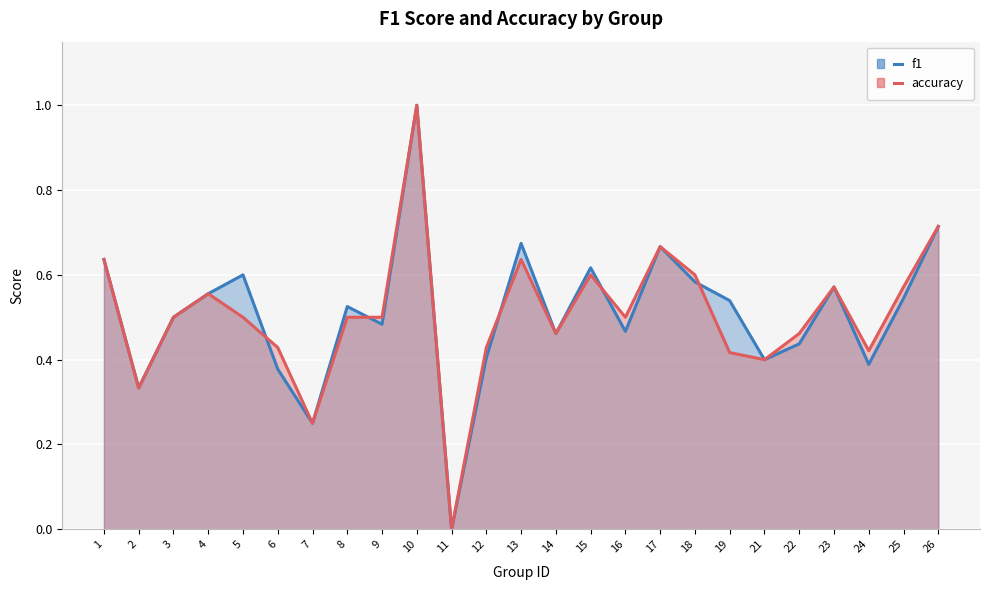

What are all the series names shown in the legend?

f1, accuracy